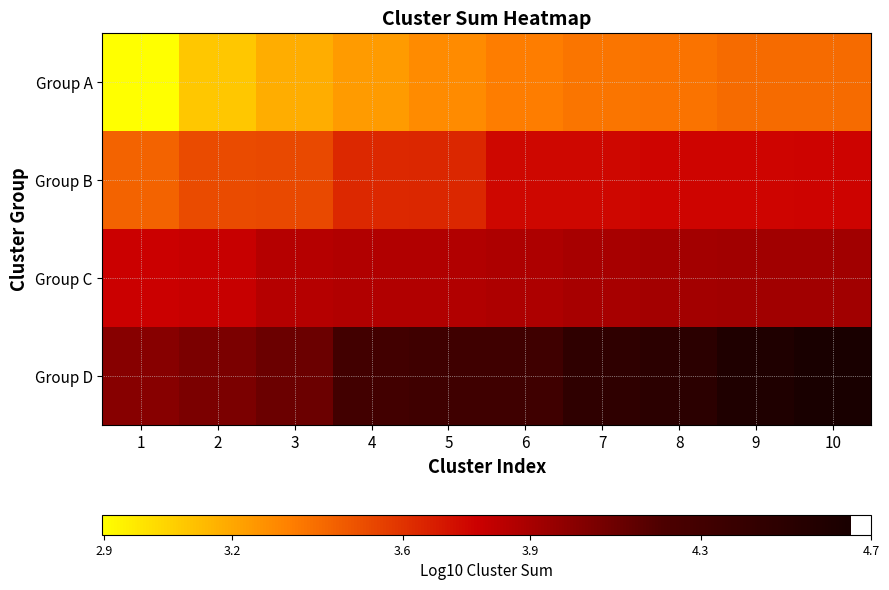

At 7, list the series in order from largest to smallest.

Group D, Group C, Group B, Group A